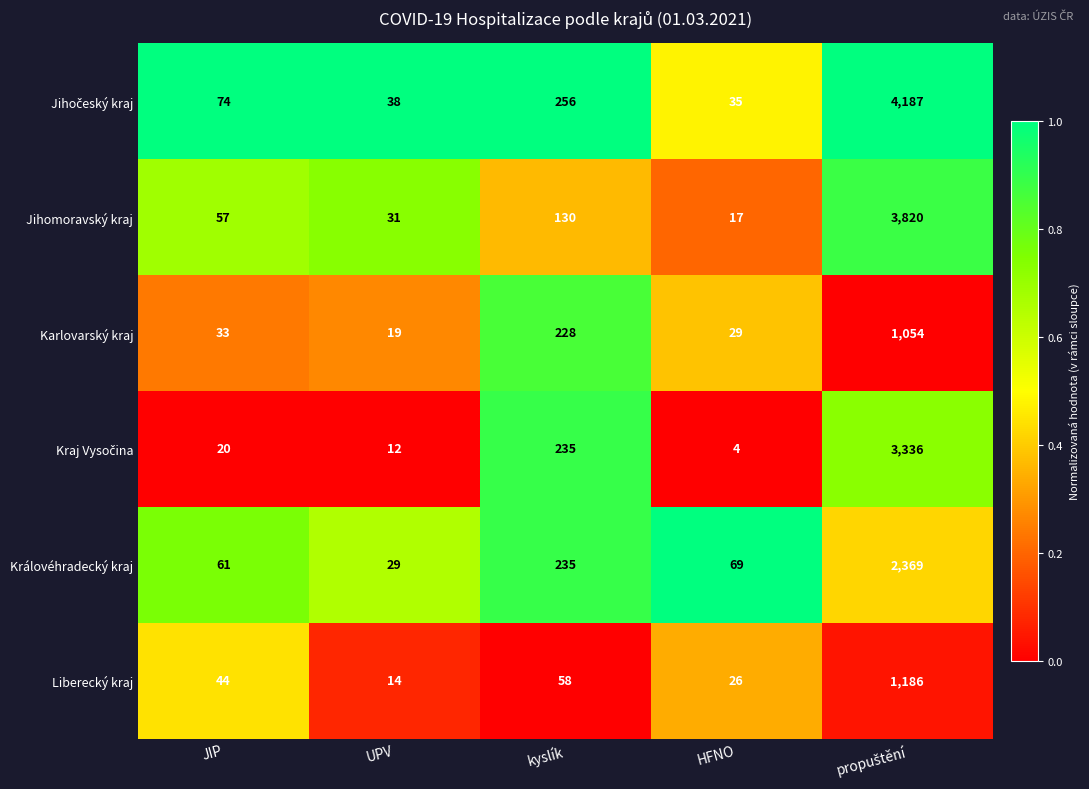

What is the spread (max minus min) of values at UPV?

26